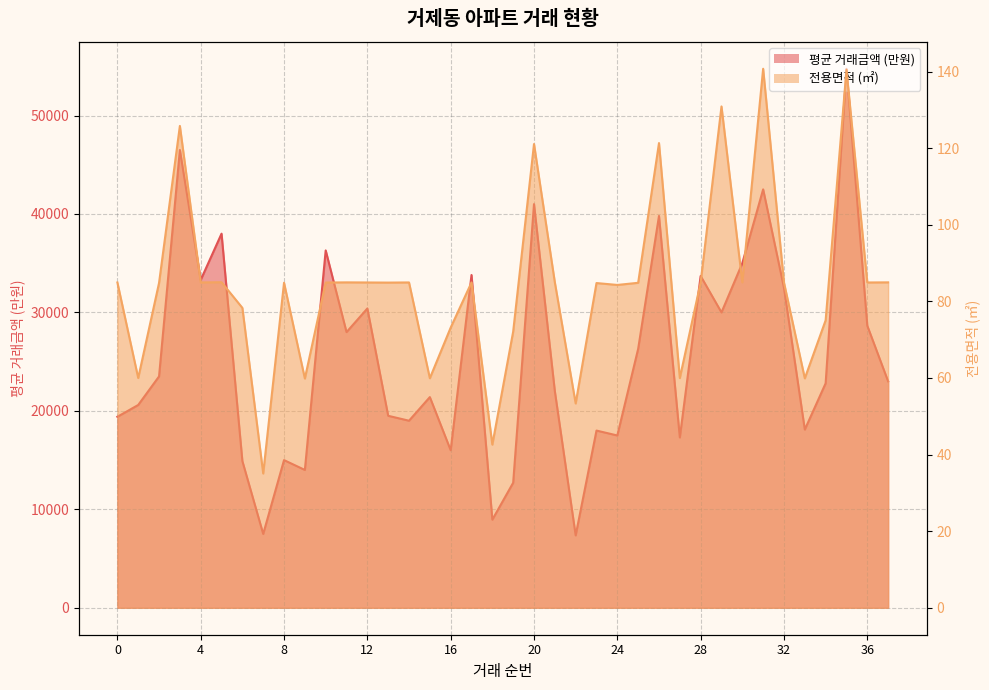

Reading right to left, transcribe all the data shown in this chart.

평균 거래금액 (만원): 37=23000.0	36=28650.0	35=54750.0	34=22800.0	33=18100.0	32=32500.0	31=42500.0	30=35000.0	29=30000.0	28=33700.0	27=17300.0	26=39800.0	25=26300.0	24=17500.0	23=18000.0	22=7350.0	21=22000.0	20=41000.0	19=12700.0	18=8950.0	17=33800.0	16=16000.0	15=21400.0	14=19000.0	13=19500.0	12=30400.0	11=28000.0	10=36300.0	9=14000.0	8=15000.0	7=7500.0	6=14900.0	5=38000.0	4=33300.0	3=46500.0	2=23500.0	1=20600.0	0=19400.0
전용면적 (㎡): 37=85.0	36=84.9	35=140.5	34=75.1	33=59.9	32=84.9	31=140.7	30=85.0	29=130.9	28=85.0	27=60.0	26=121.3	25=84.8	24=84.3	23=84.8	22=53.3	21=85.0	20=121.1	19=72.1	18=42.6	17=84.9	16=73.1	15=59.9	14=84.9	13=84.9	12=84.9	11=85.0	10=84.9	9=59.9	8=84.9	7=35.1	6=78.3	5=85.0	4=84.9	3=125.8	2=84.8	1=60.0	0=84.9